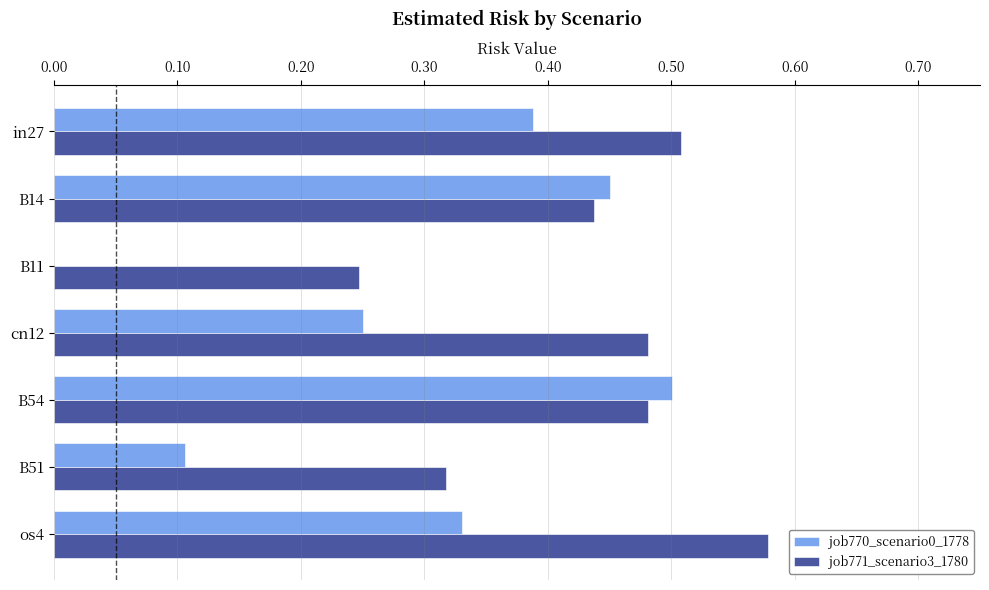

Count the number of categories in the chart.

7